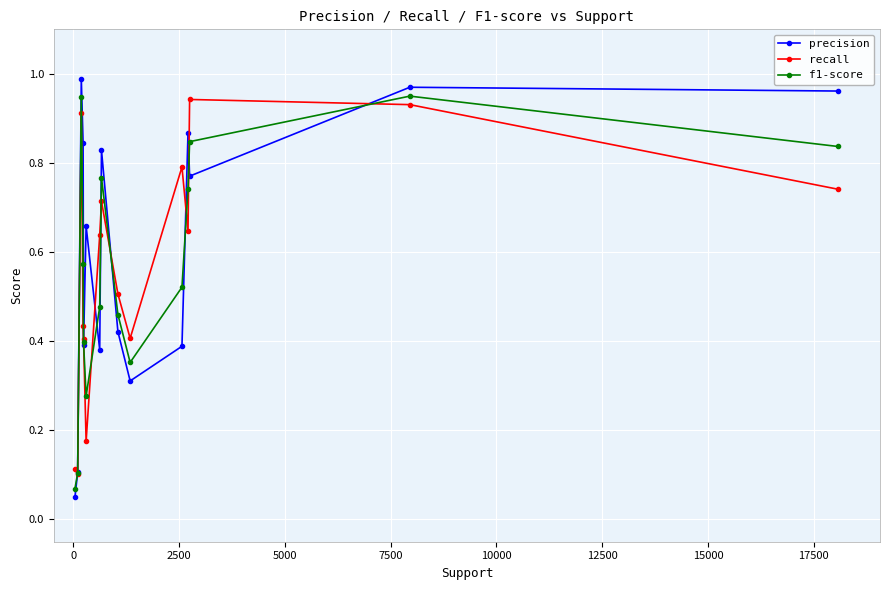

What is the difference between the second highest and second lowest values in the f1-score series?

0.8